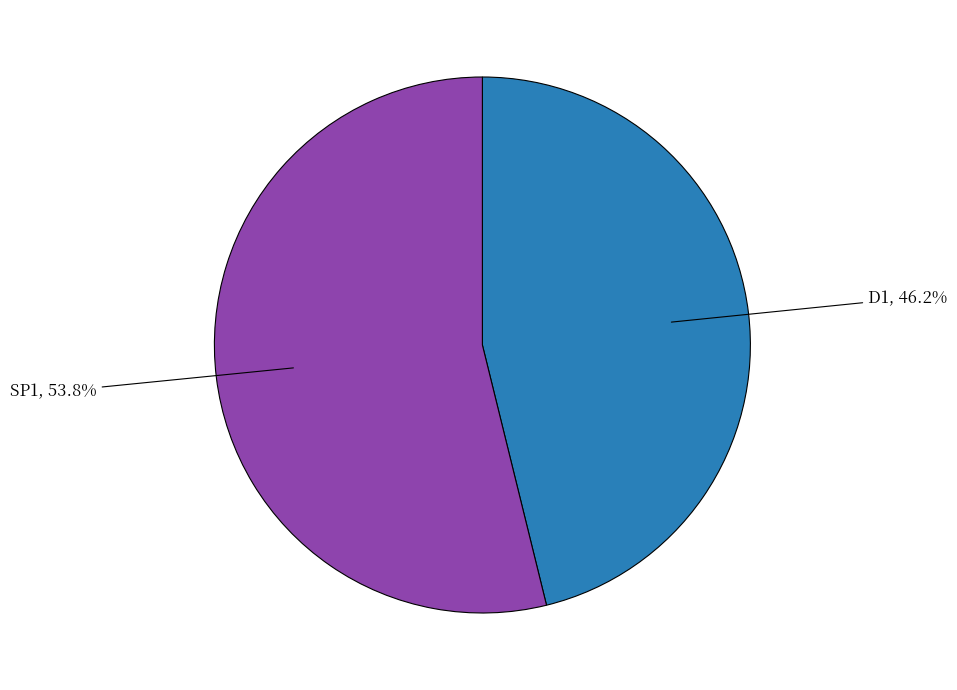

Is there any slice that represents more than half of the pie?

Yes